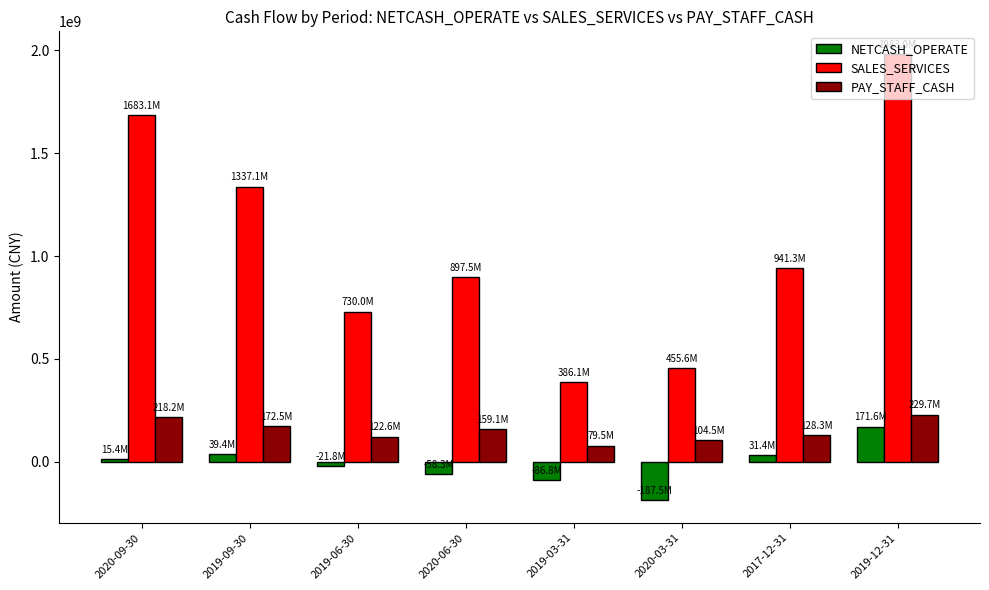

What is the approximate value of PAY_STAFF_CASH at 2019-12-31?

229745009.5